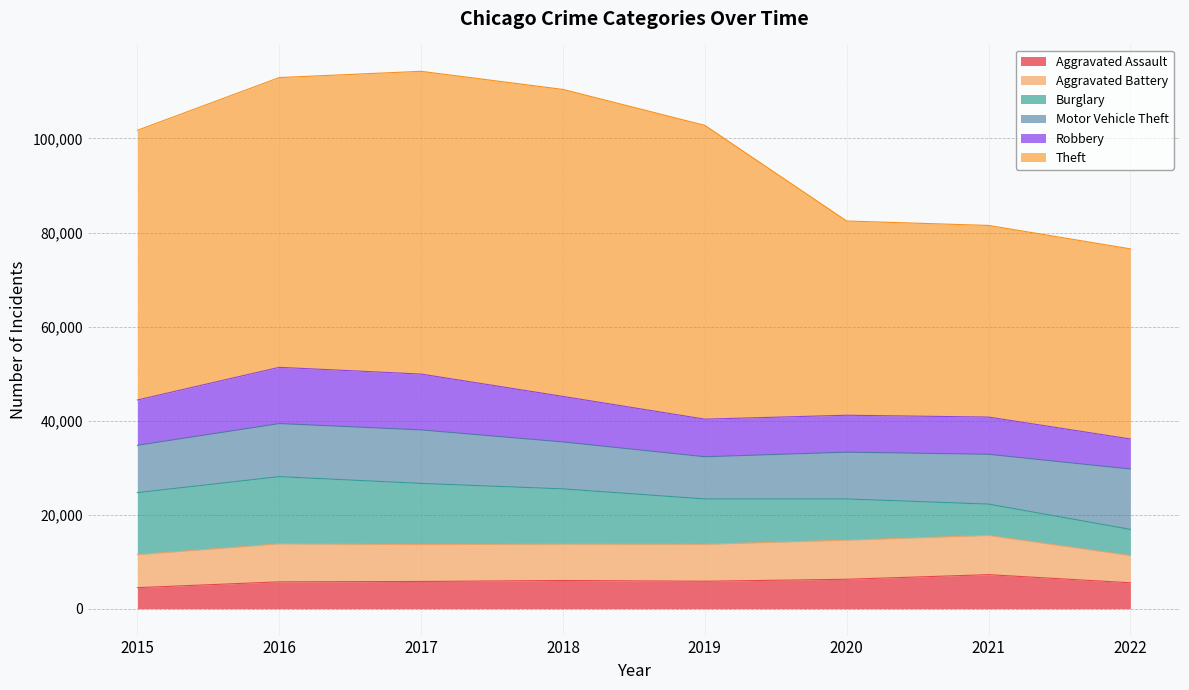

Reading left to right, transcribe all the data shown in this chart.

Aggravated Assault: 4480	5712	5793	6001	5840	6263	7241	5517
Aggravated Battery: 7018	8085	7845	7735	7857	8319	8347	5791
Burglary: 13184	14289	13001	11746	9639	8754	6655	5559
Motor Vehicle Theft: 10068	11286	11380	9983	8978	9954	10593	12841
Robbery: 9638	11960	11880	9679	7994	7855	7918	6391
Theft: 57350	61618	64380	65282	62479	41302	40752	40423